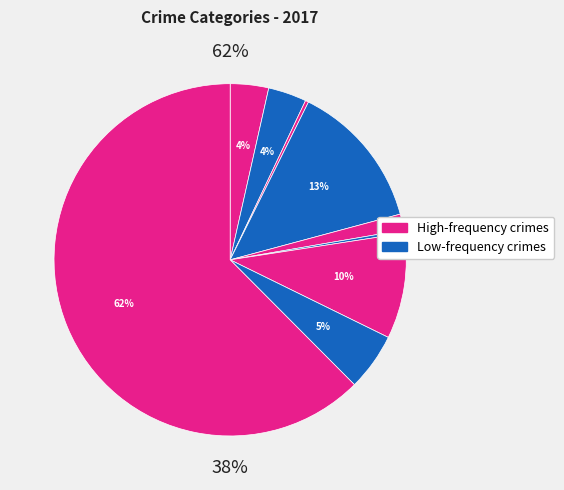

To the nearest percent, what is the average slice percentage?

11%